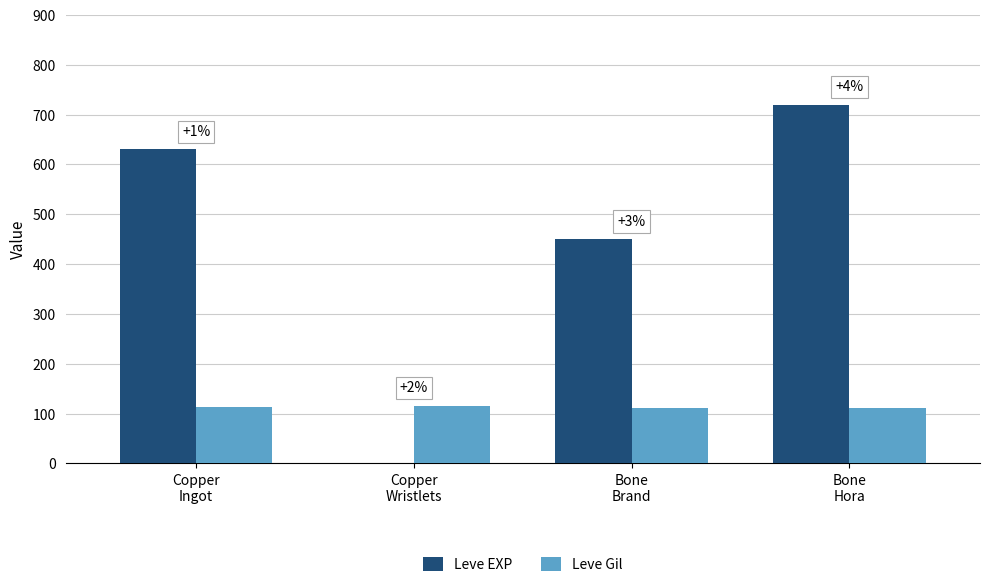

What is the value of the Leve EXP bar at the 3rd from the left?

450